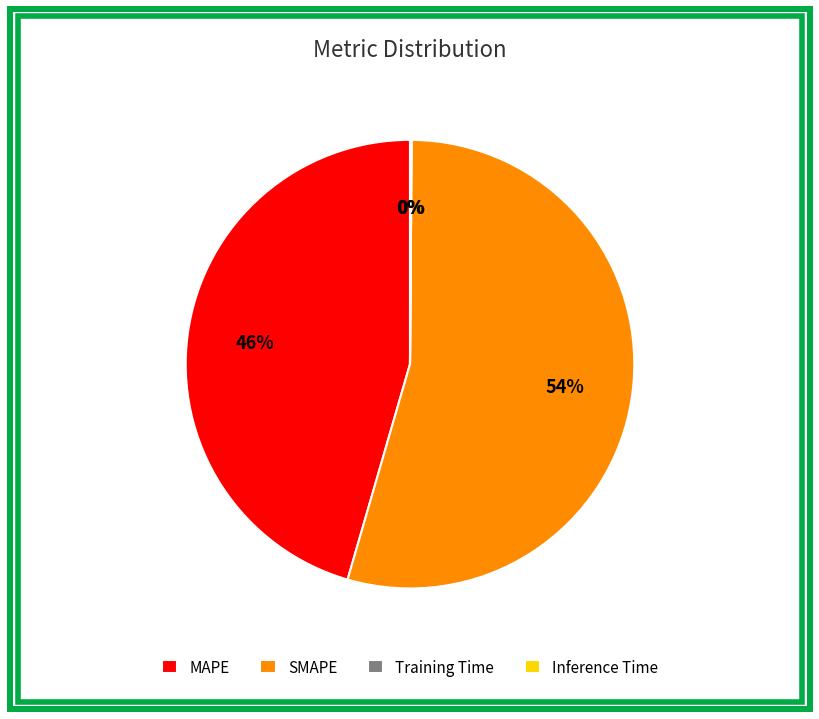

To the nearest percent, what is the average slice percentage?

25%